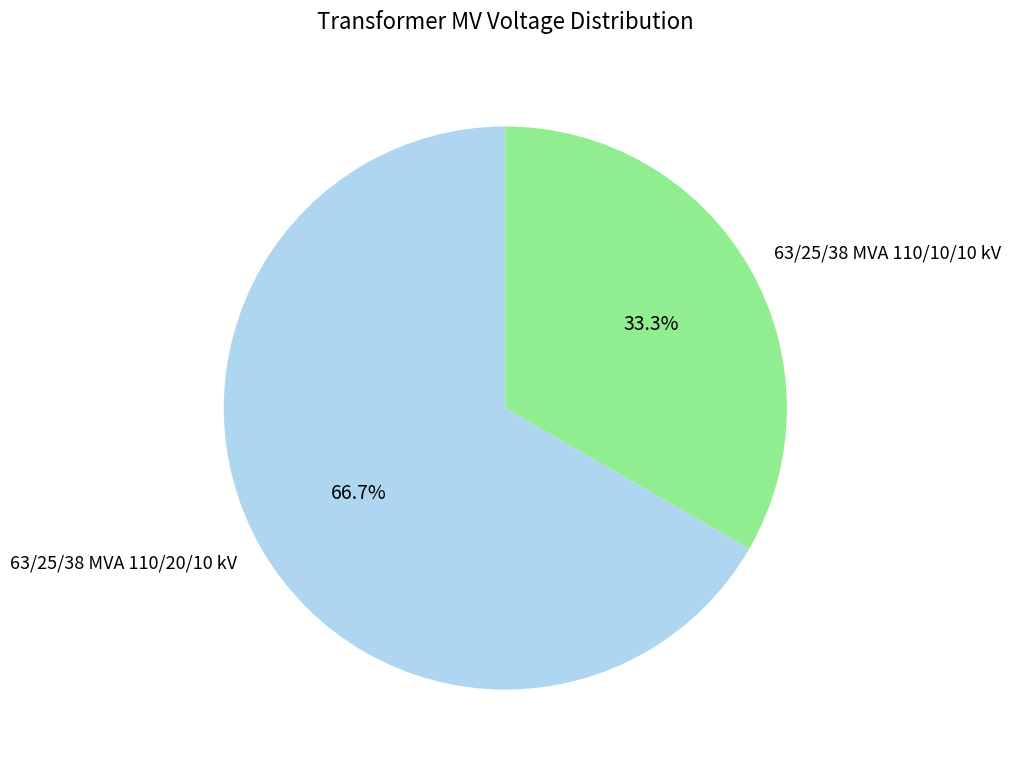

The 63/25/38 MVA 110/20/10 kV slice represents 67% of the pie. True or false?

True